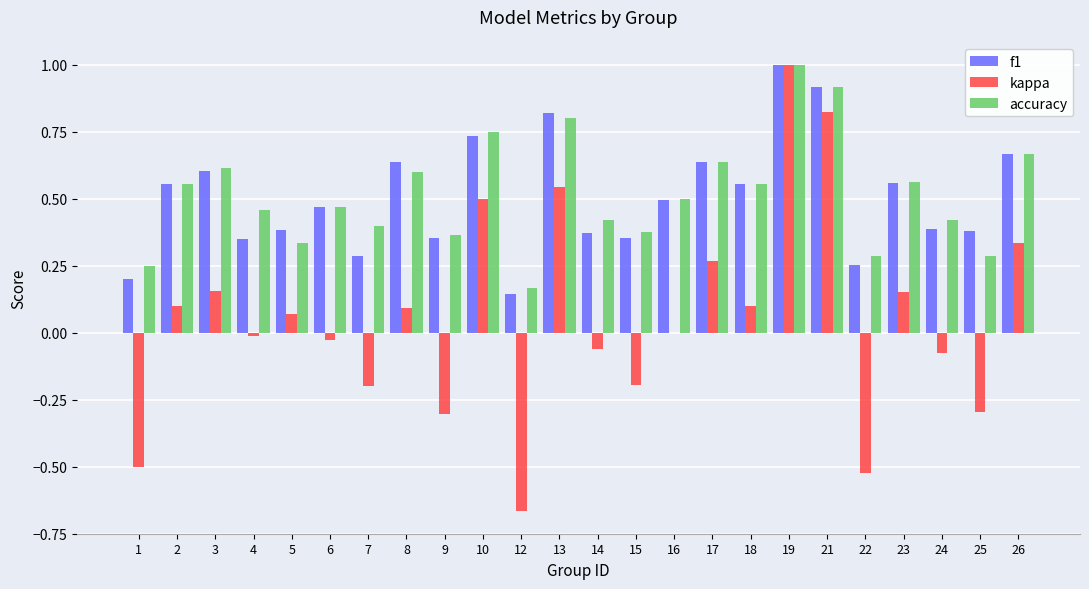

Between 19 and 23, which series saw the biggest shift?

kappa